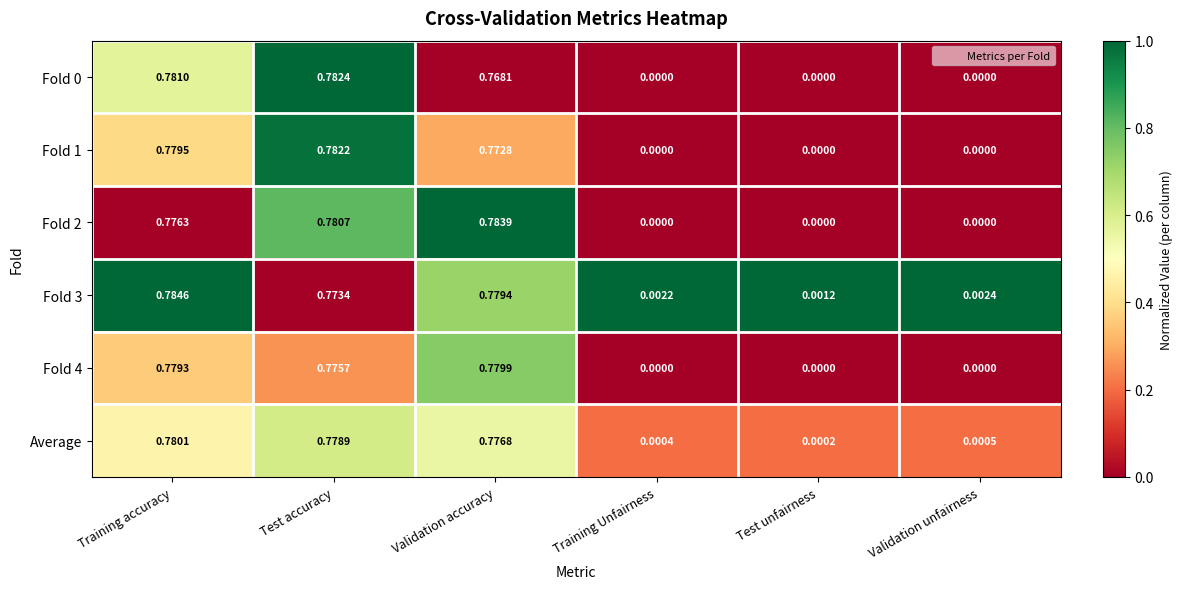

At how many categories does at least one series exceed 0?

6